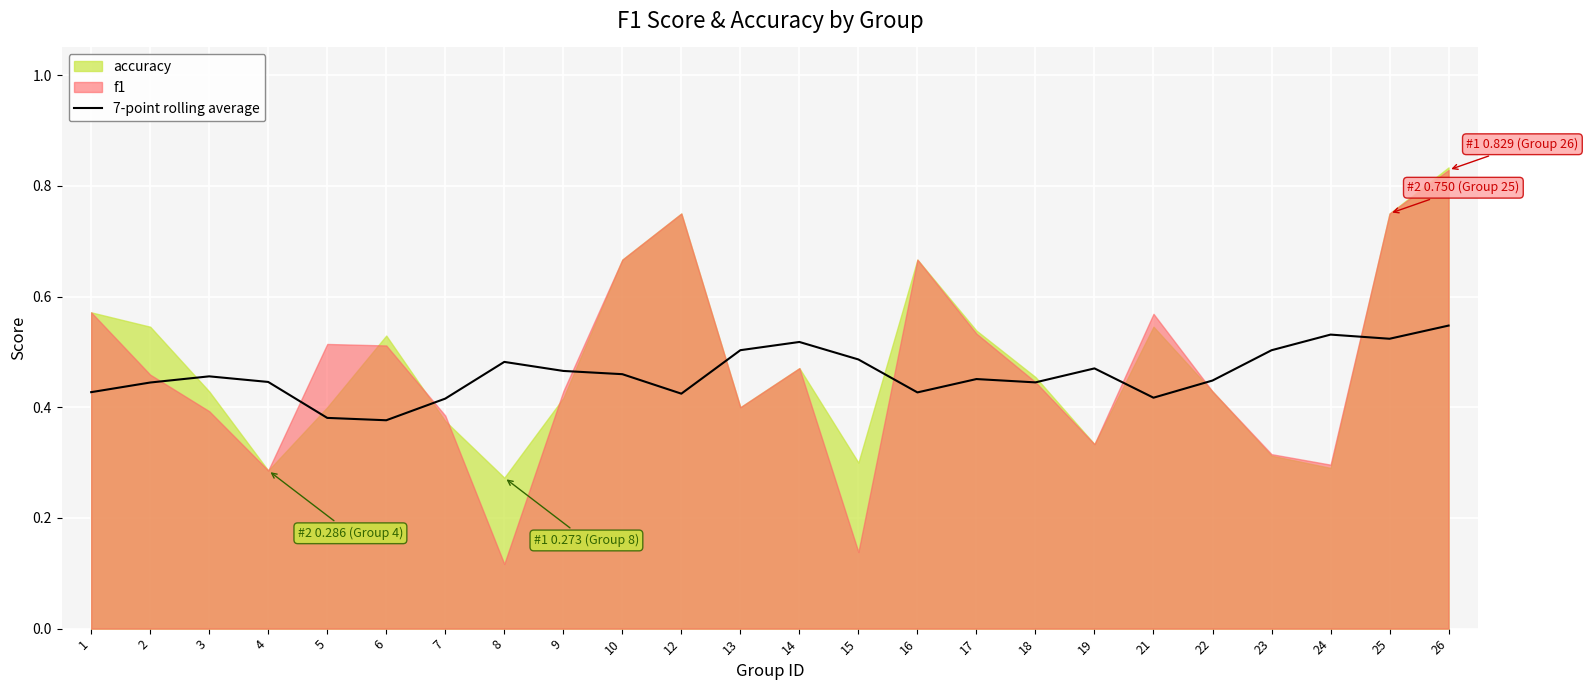

Is it true that 7-point rolling average equals 0.5 at 5?

False